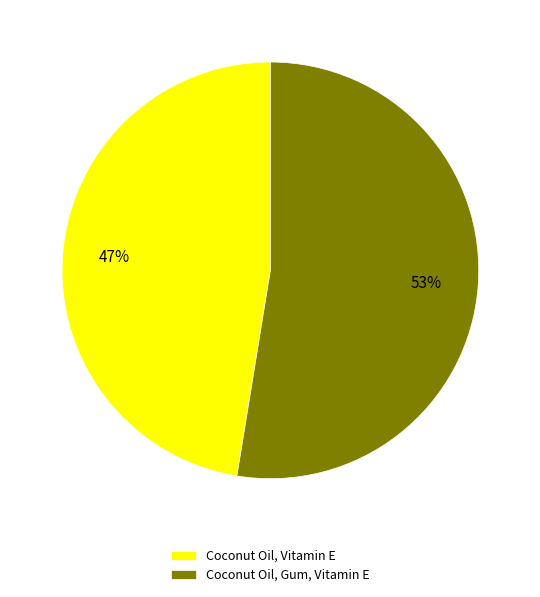

To the nearest percent, what portion does Coconut Oil, Vitamin E represent?

47%